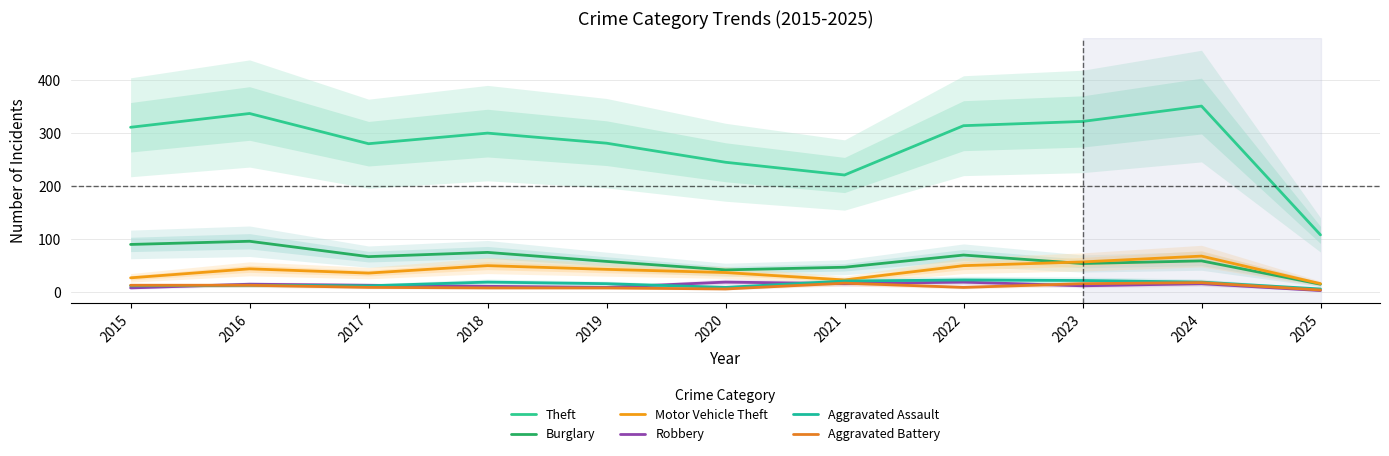

True or false: Aggravated Assault has a value of 14 at 2022.

False